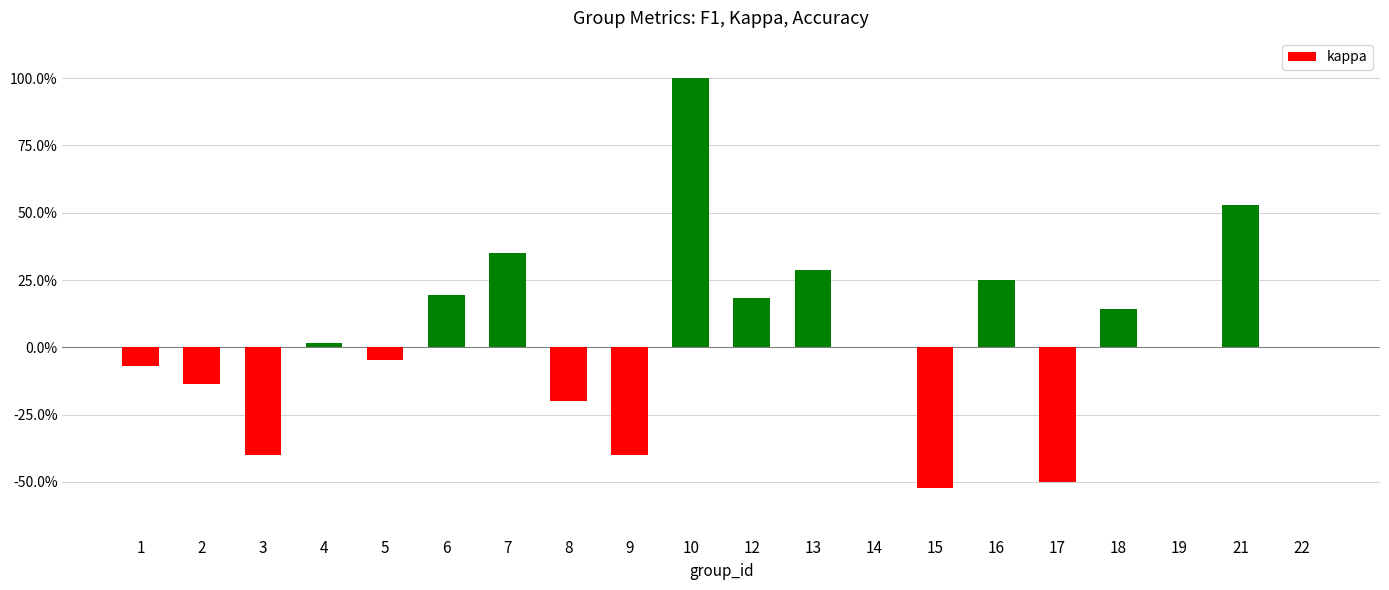

How many data points are less than 0?

8